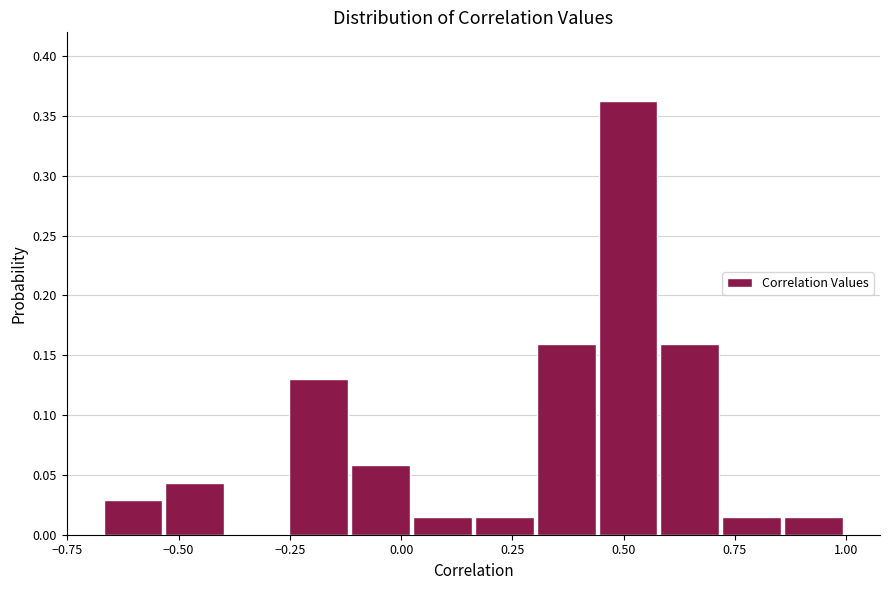

Around what value on the x-axis is the tallest bar? Give the approximate position of its centre, as read against the axis.

0.50